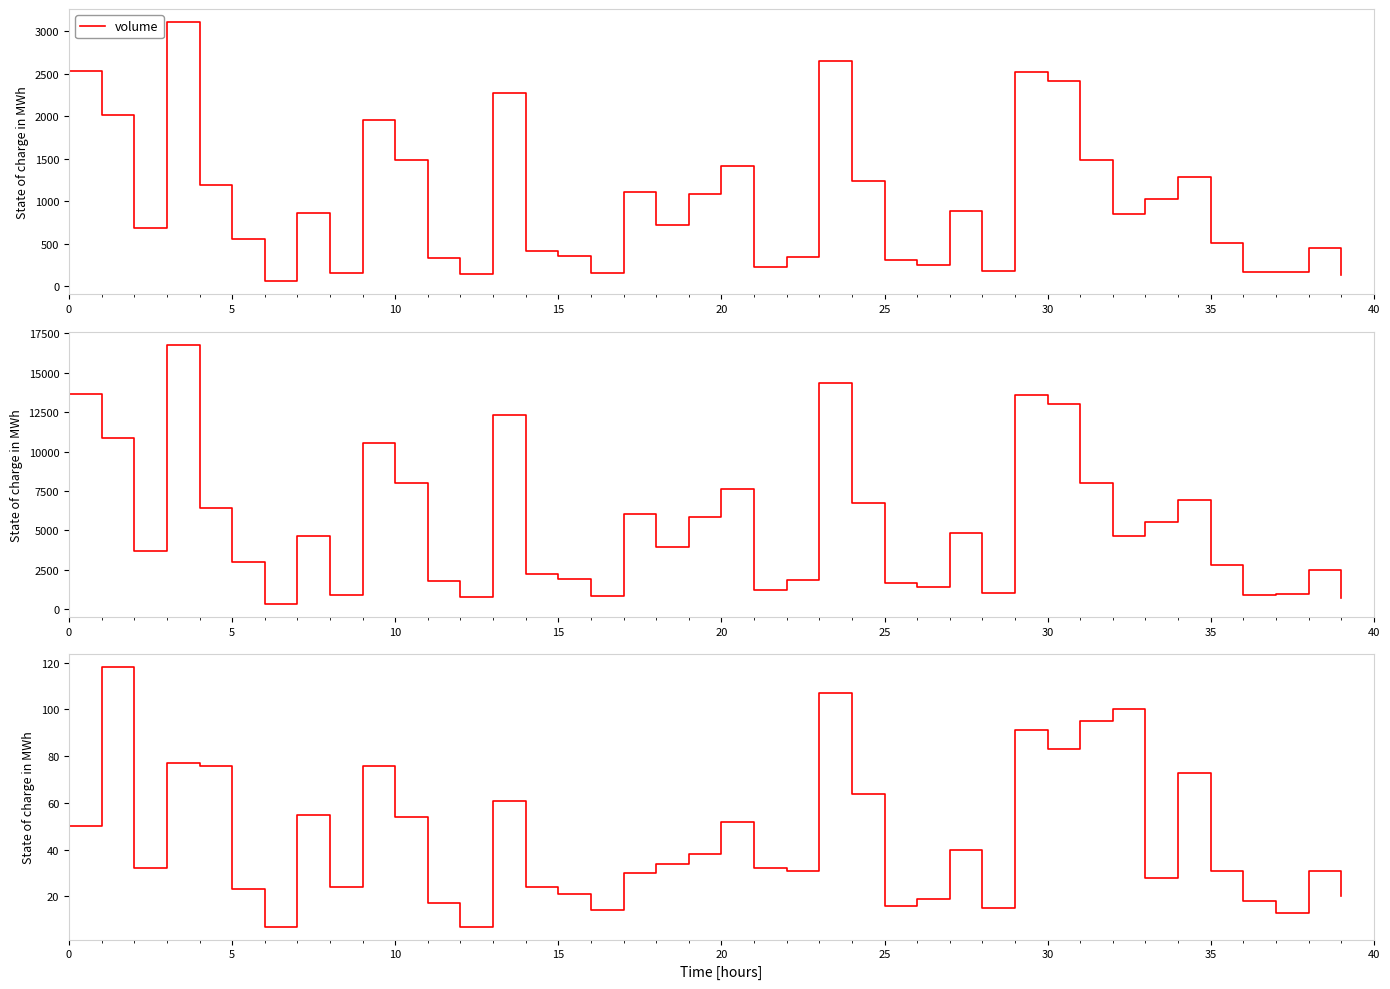

True or false: volume and quote_asset_volume cross at least once.

False